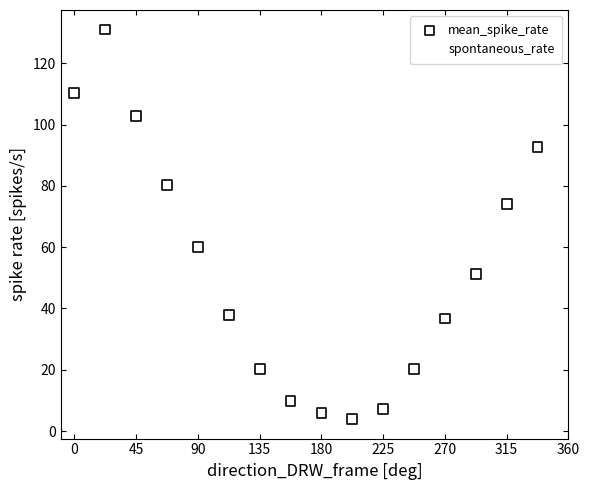

Which series contains the lowest Y value?

mean_spike_rate